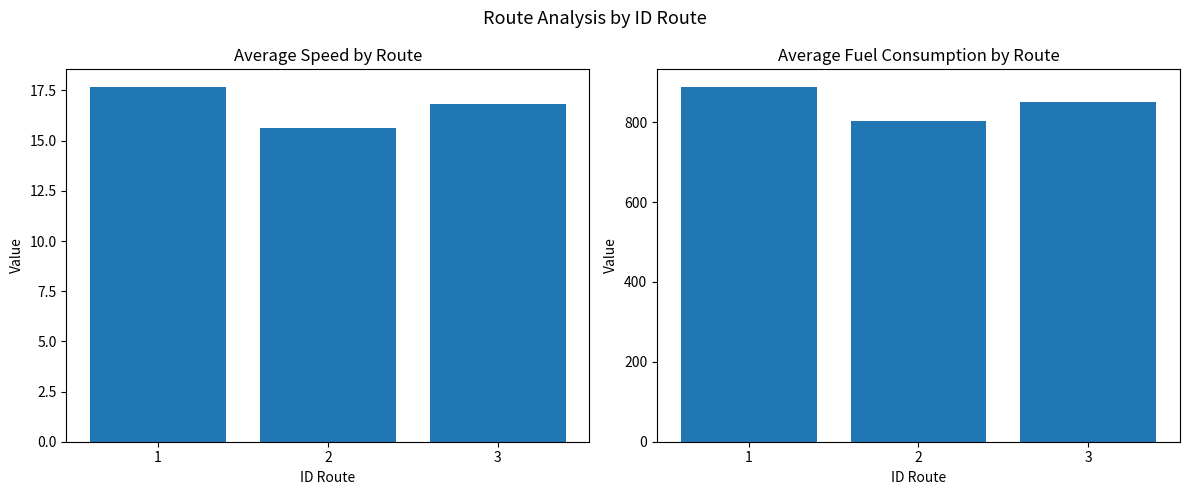

What is the approximate value of avg_fuel at 1?

887.7